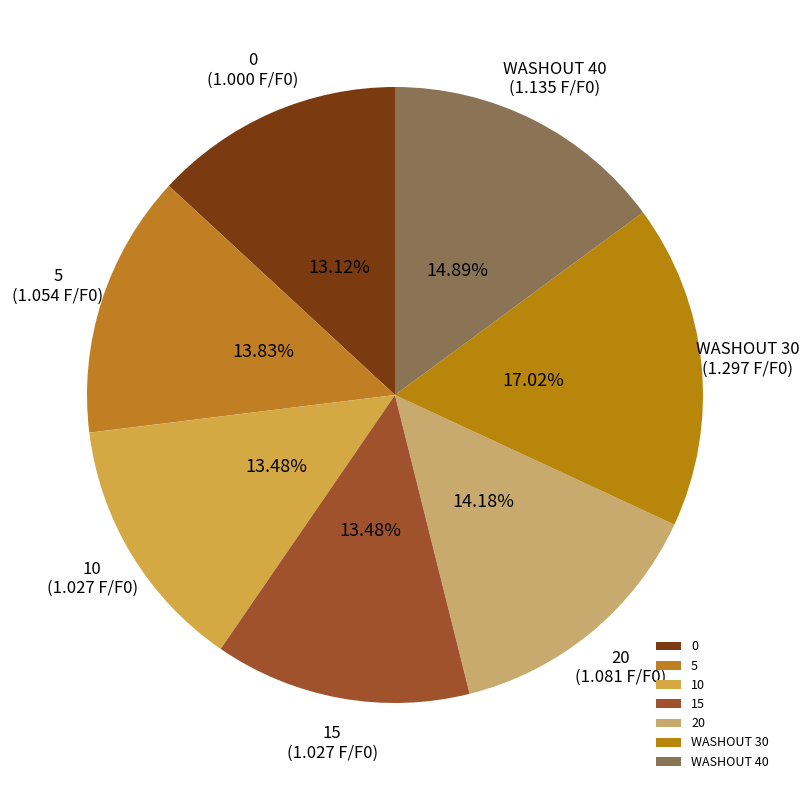

Is it true that 15 is 8% of the pie?

False